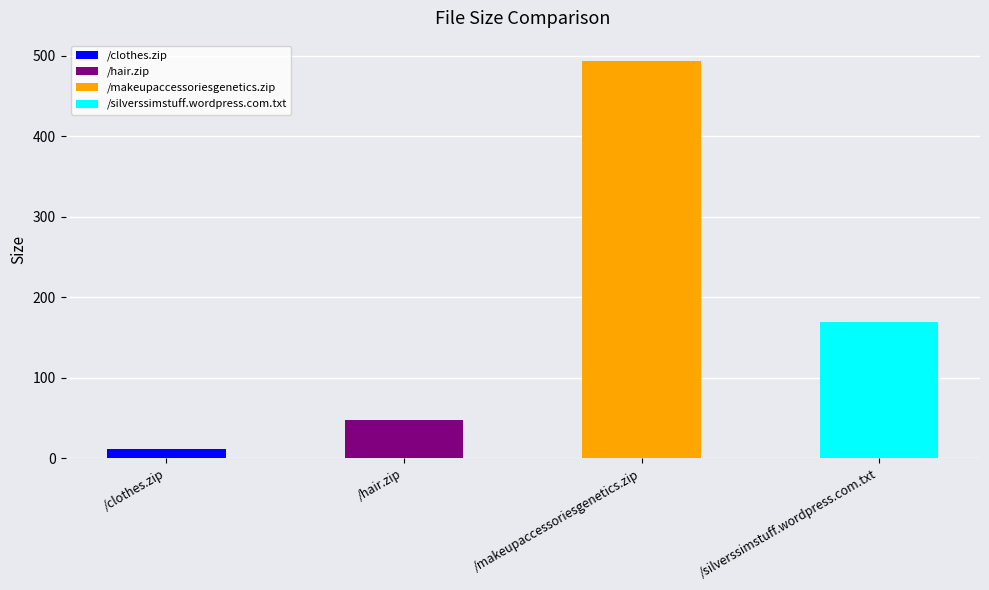

Reading left to right, extract all data points from this chart.

/clothes.zip=11.1	/hair.zip=47.0	/makeupaccessoriesgenetics.zip=494.3	/silverssimstuff.wordpress.com.txt=169.0